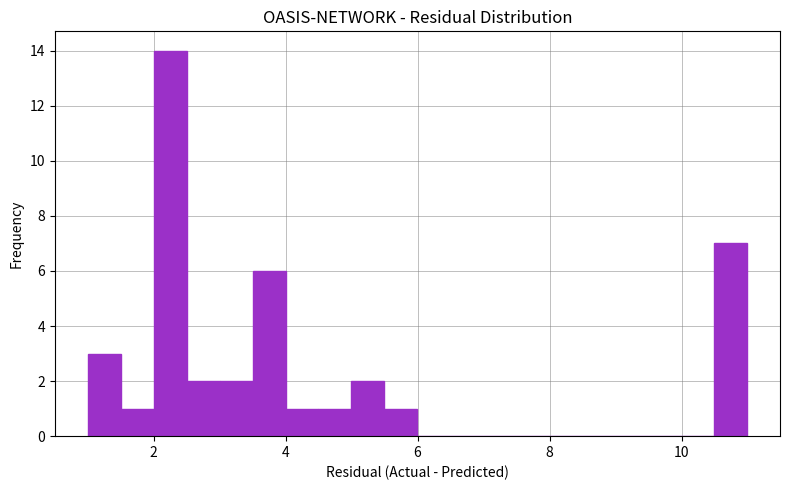

Around what value on the x-axis is the tallest bar? Give the approximate position of its centre, as read against the axis.

2.2